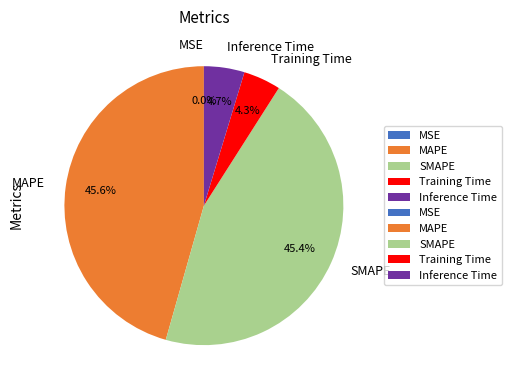

Rank the categories by value from lowest to highest.

MSE, Training Time, Inference Time, SMAPE, MAPE